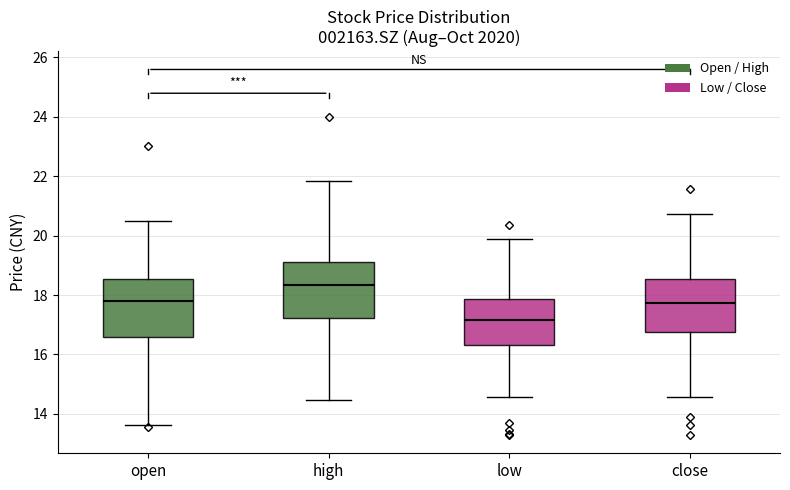

Reading left to right, transcribe this box plot: for each box, give where its median line is, the range the box spans, and where its two whiskers end, as read against the y-axis. The values are not printed on the chart, so give them approximately, as read against the axis.

open: median 17.8, box 16.6 to 18.6, whiskers 13.6 to 20.6
high: median 18.4, box 17.2 to 19.2, whiskers 14.4 to 21.8
low: median 17.2, box 16.4 to 17.8, whiskers 14.6 to 19.8
close: median 17.8, box 16.8 to 18.6, whiskers 14.6 to 20.8